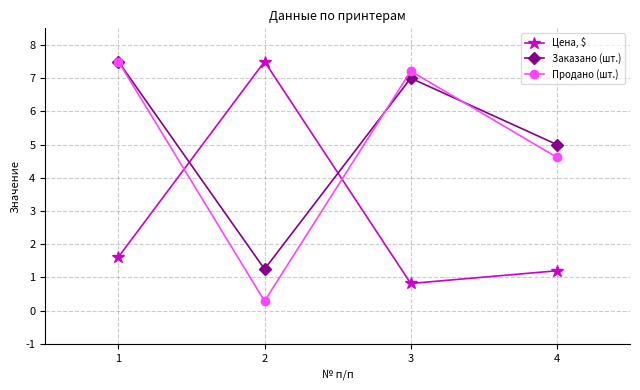

What are all the series names shown in the legend?

Цена, $, Заказано (шт.), Продано (шт.)